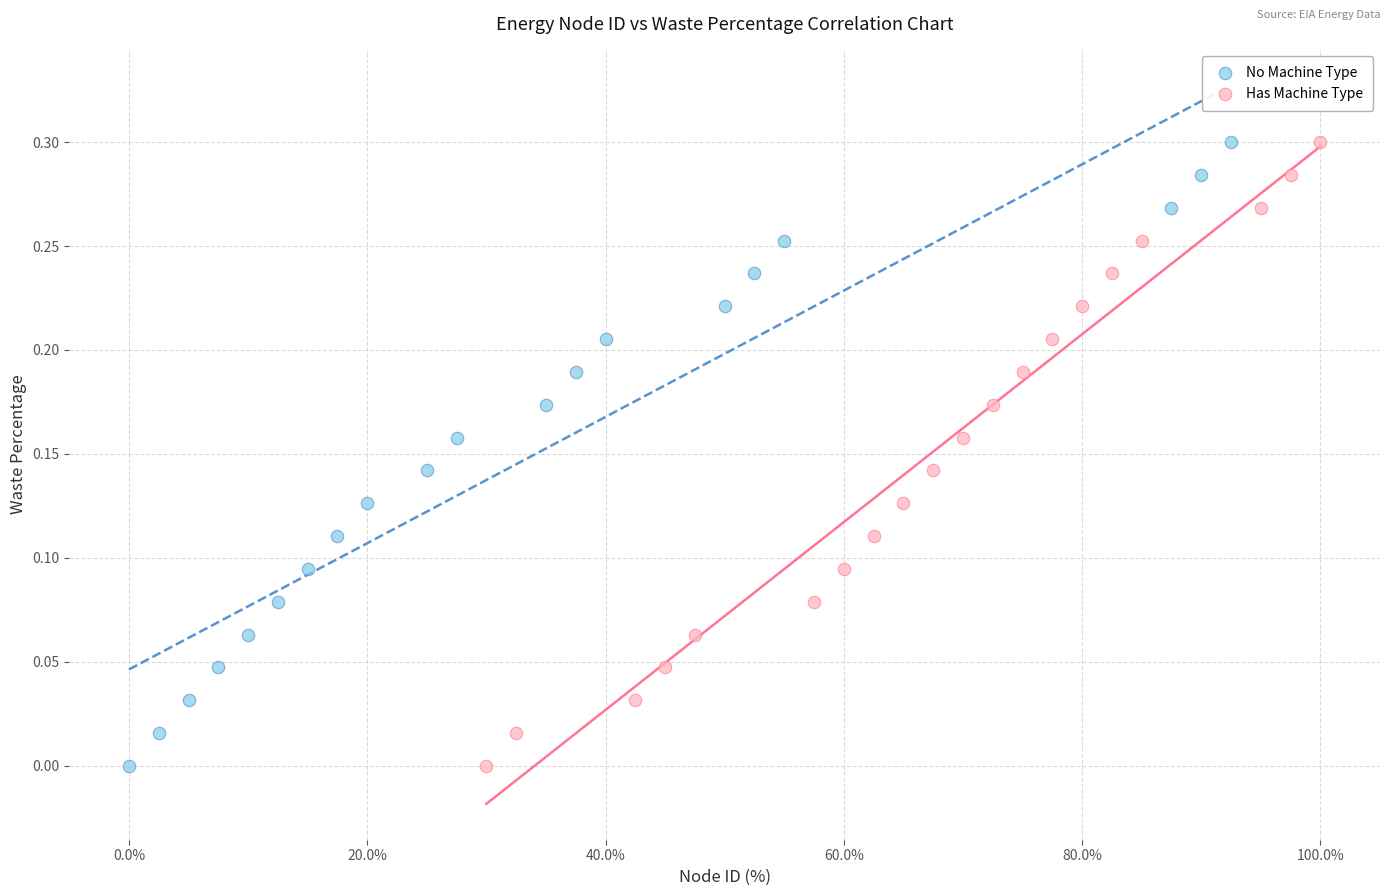

What are all the series names shown in the legend?

No Machine Type, Has Machine Type